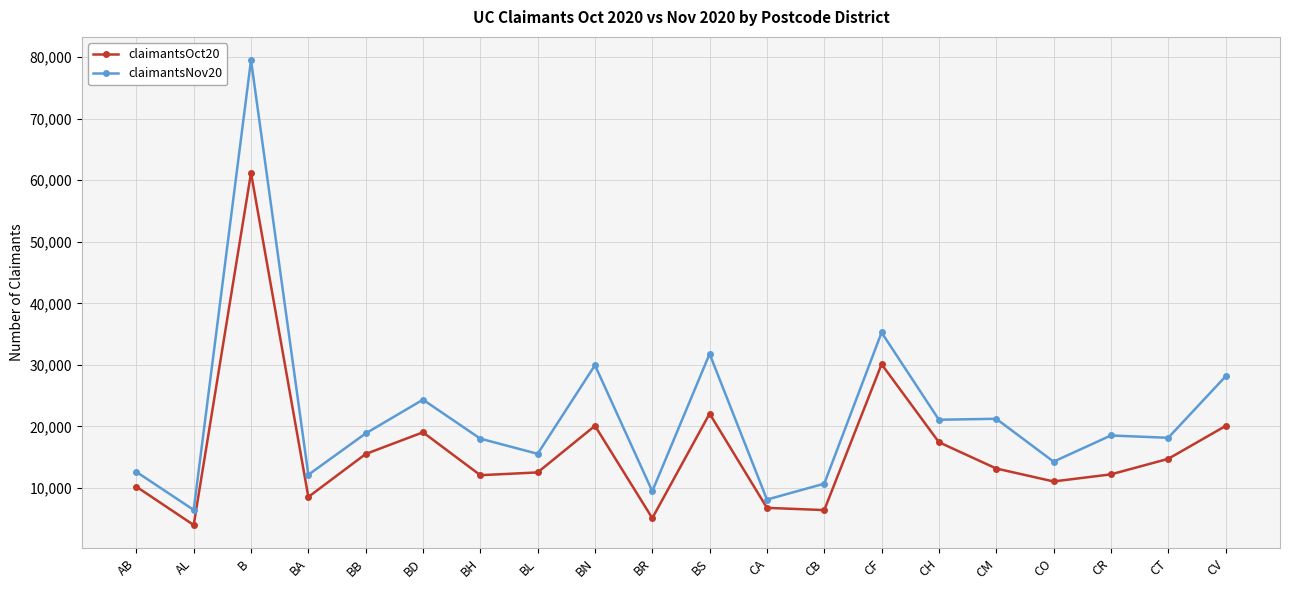

True or false: claimantsOct20 has more than 1 interior local peaks.

True